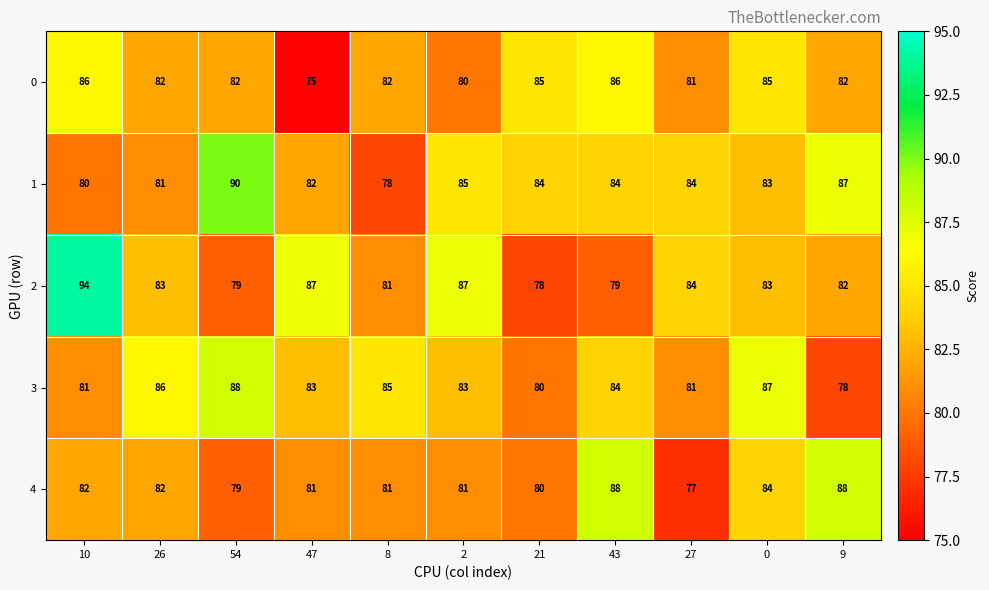

Which series changed the most between 47 and 2?

0